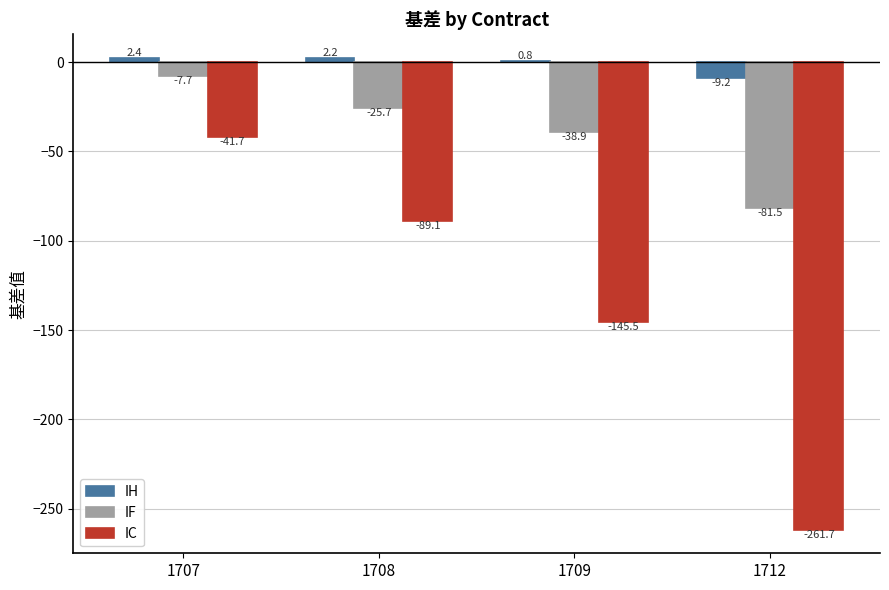

Which category has the highest value in the IC series?

1707